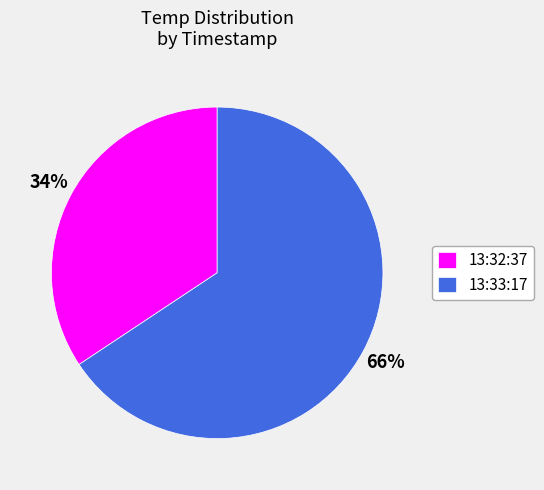

To the nearest percent, what percentage of the pie is 13:33:17?

66%